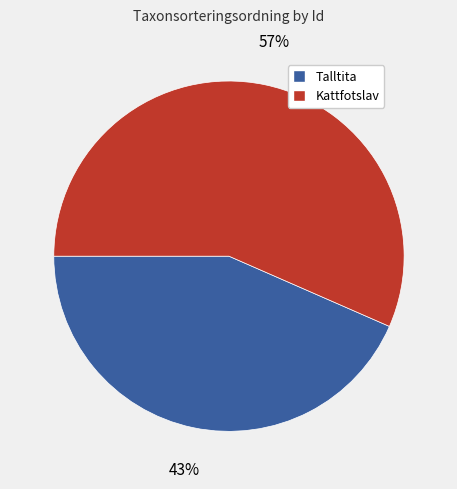

To the nearest percent, what percentage of the pie is Talltita?

43%